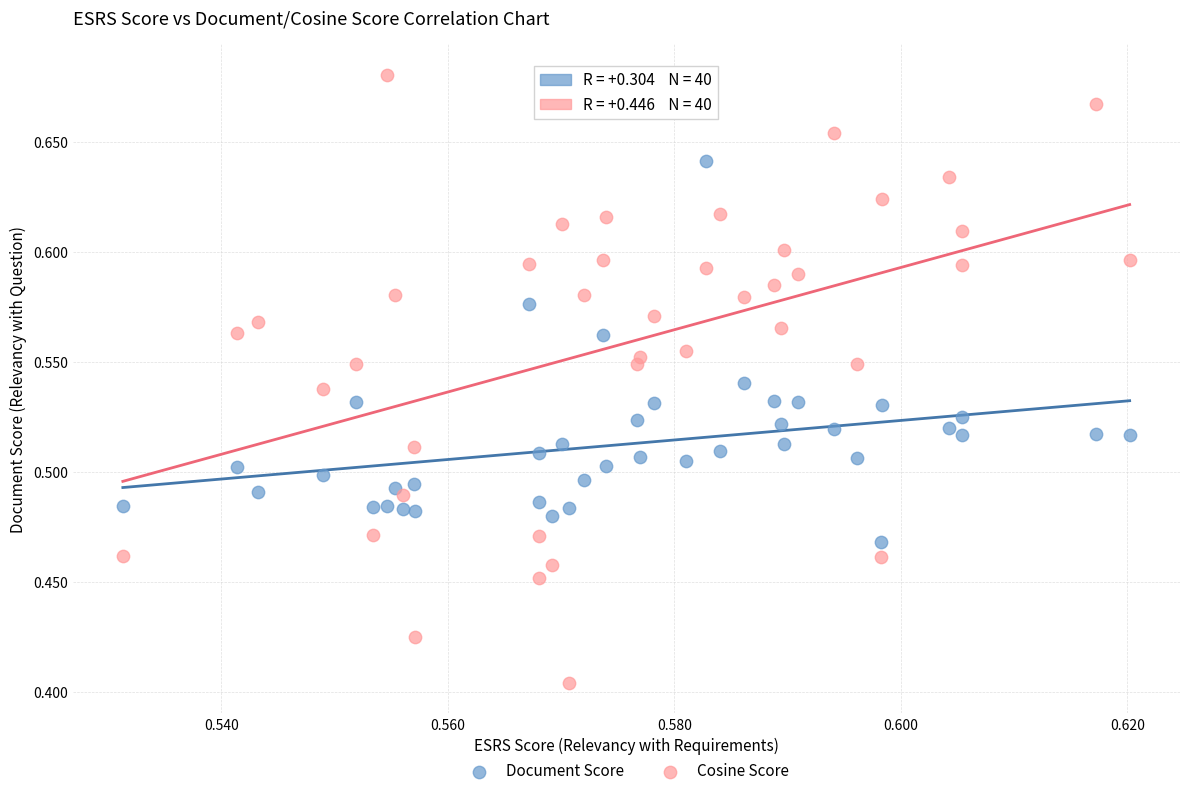

Which series has the widest spread of Y values?

Cosine Score